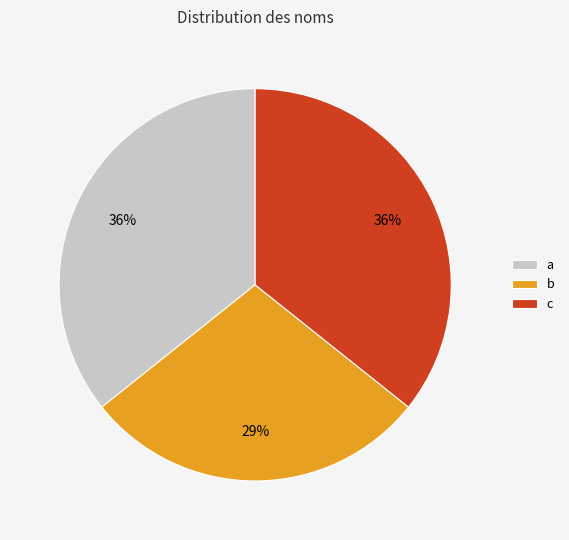

To the nearest percent, what portion does b represent?

29%